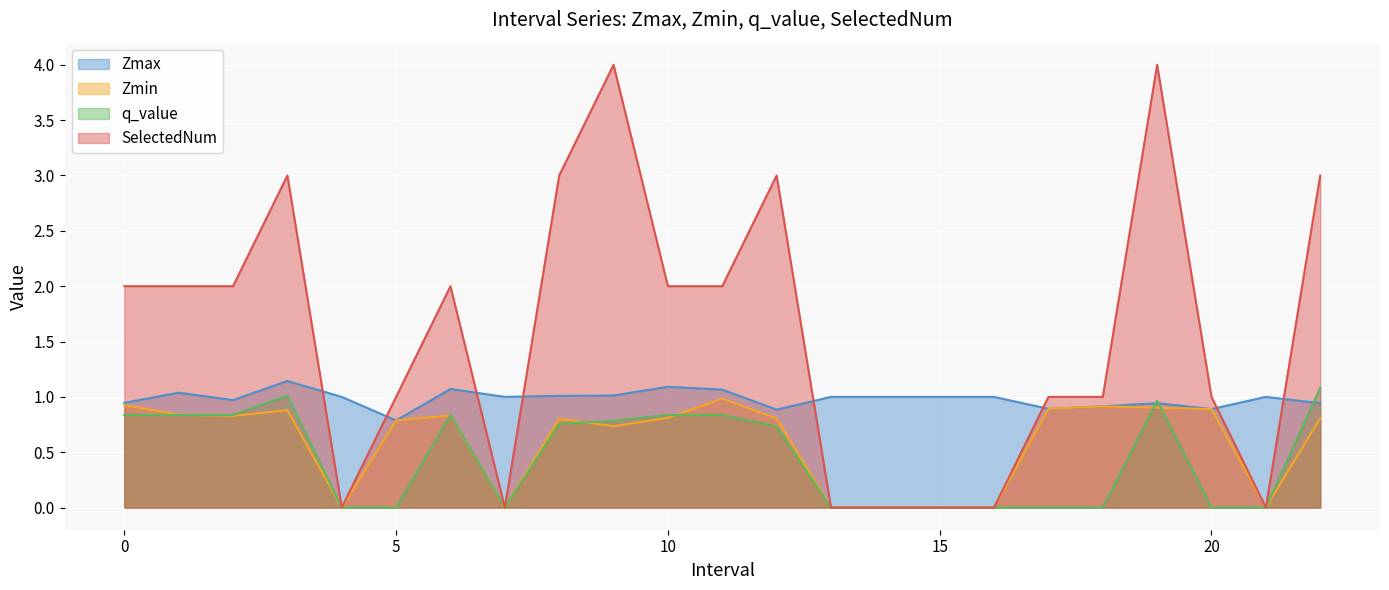

Which series has the largest total across all categories?

SelectedNum